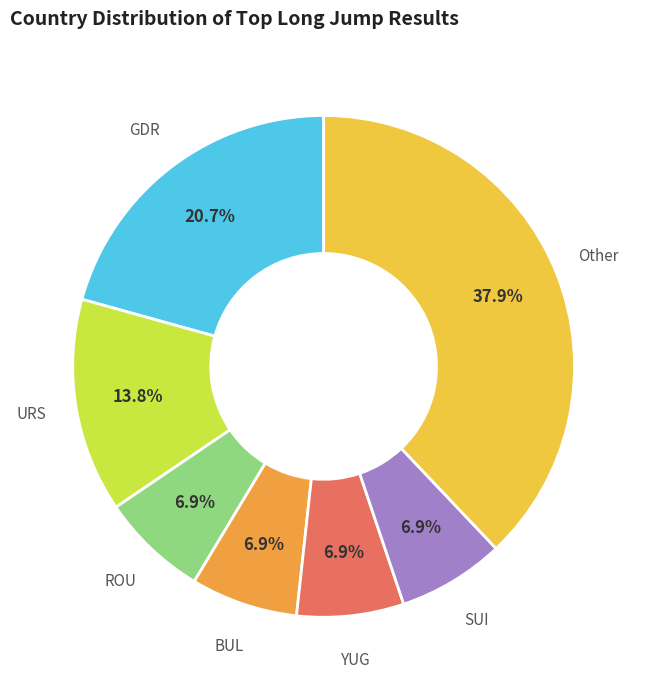

Combined, what portion of the pie is BUL and Other?

44.8%